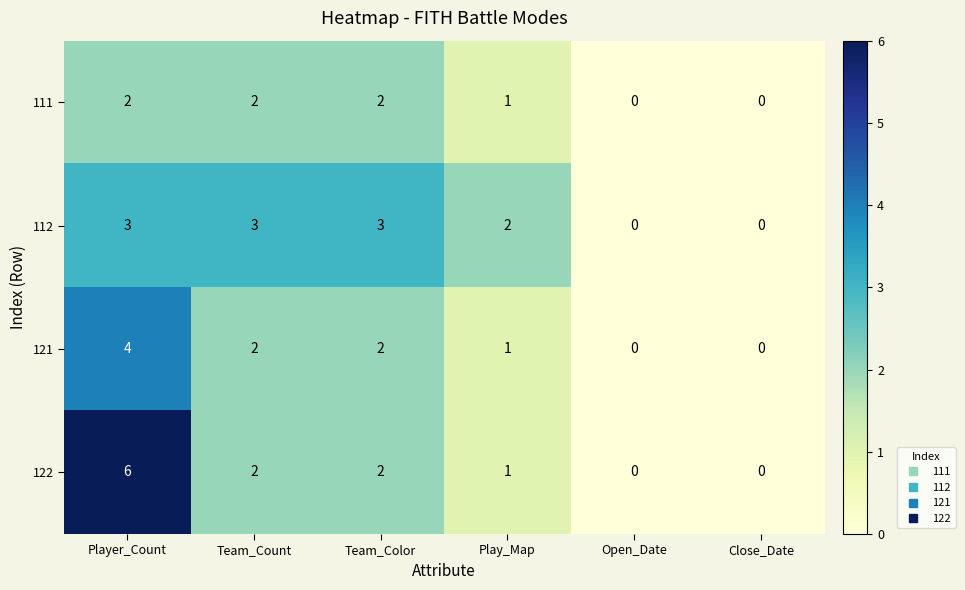

Which series has the widest spread of values?

122